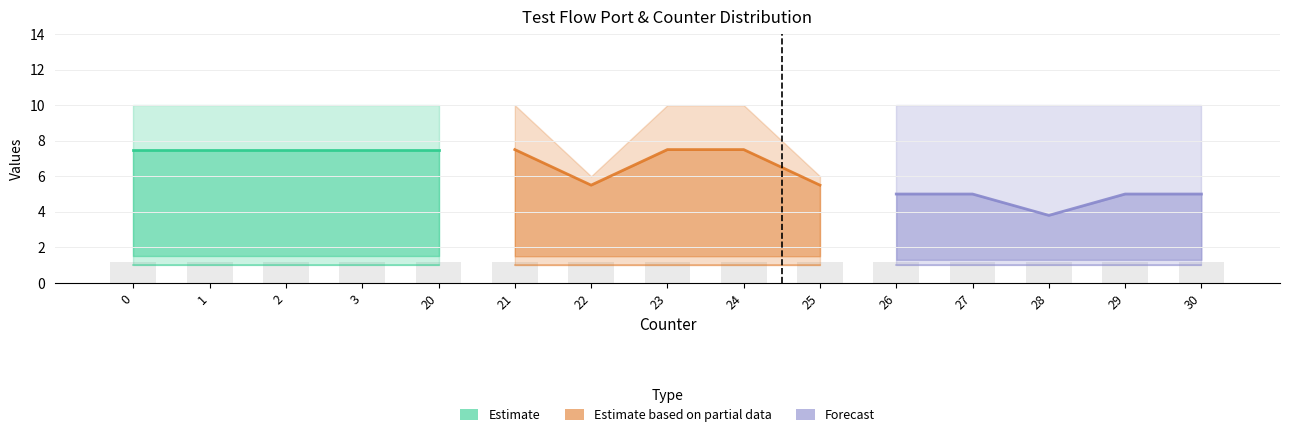

Which series has the largest total across all categories?

Estimate